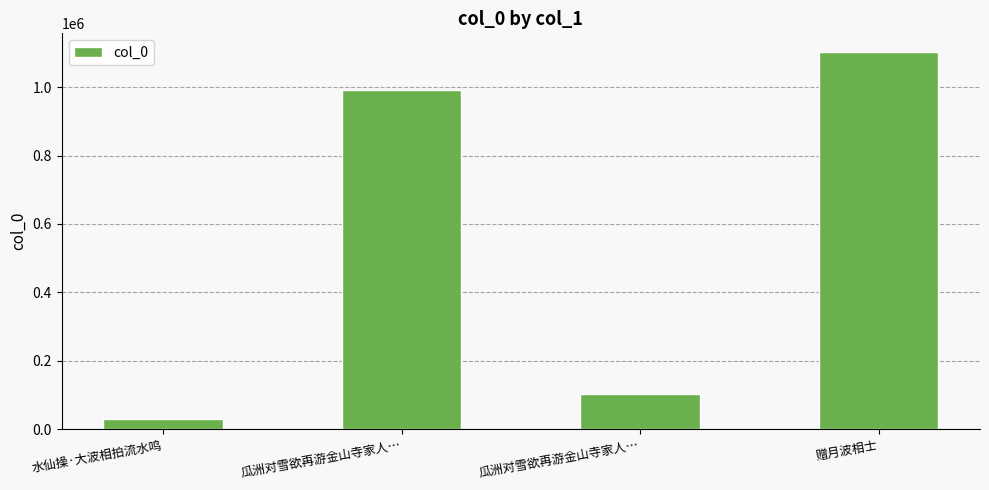

Reading right to left, what are all the values shown in this chart?

赠月波相士=1101964	瓜洲对雪欲再游金山寺家人…=104009	瓜洲对雪欲再游金山寺家人…=990872	水仙操·大波相拍流水鸣=29147